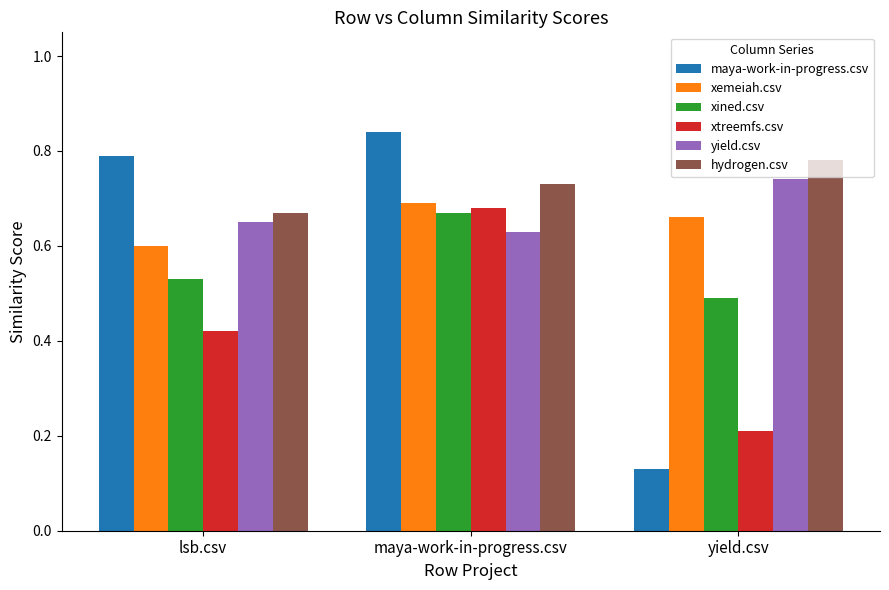

What position from the right is yield.csv?

1